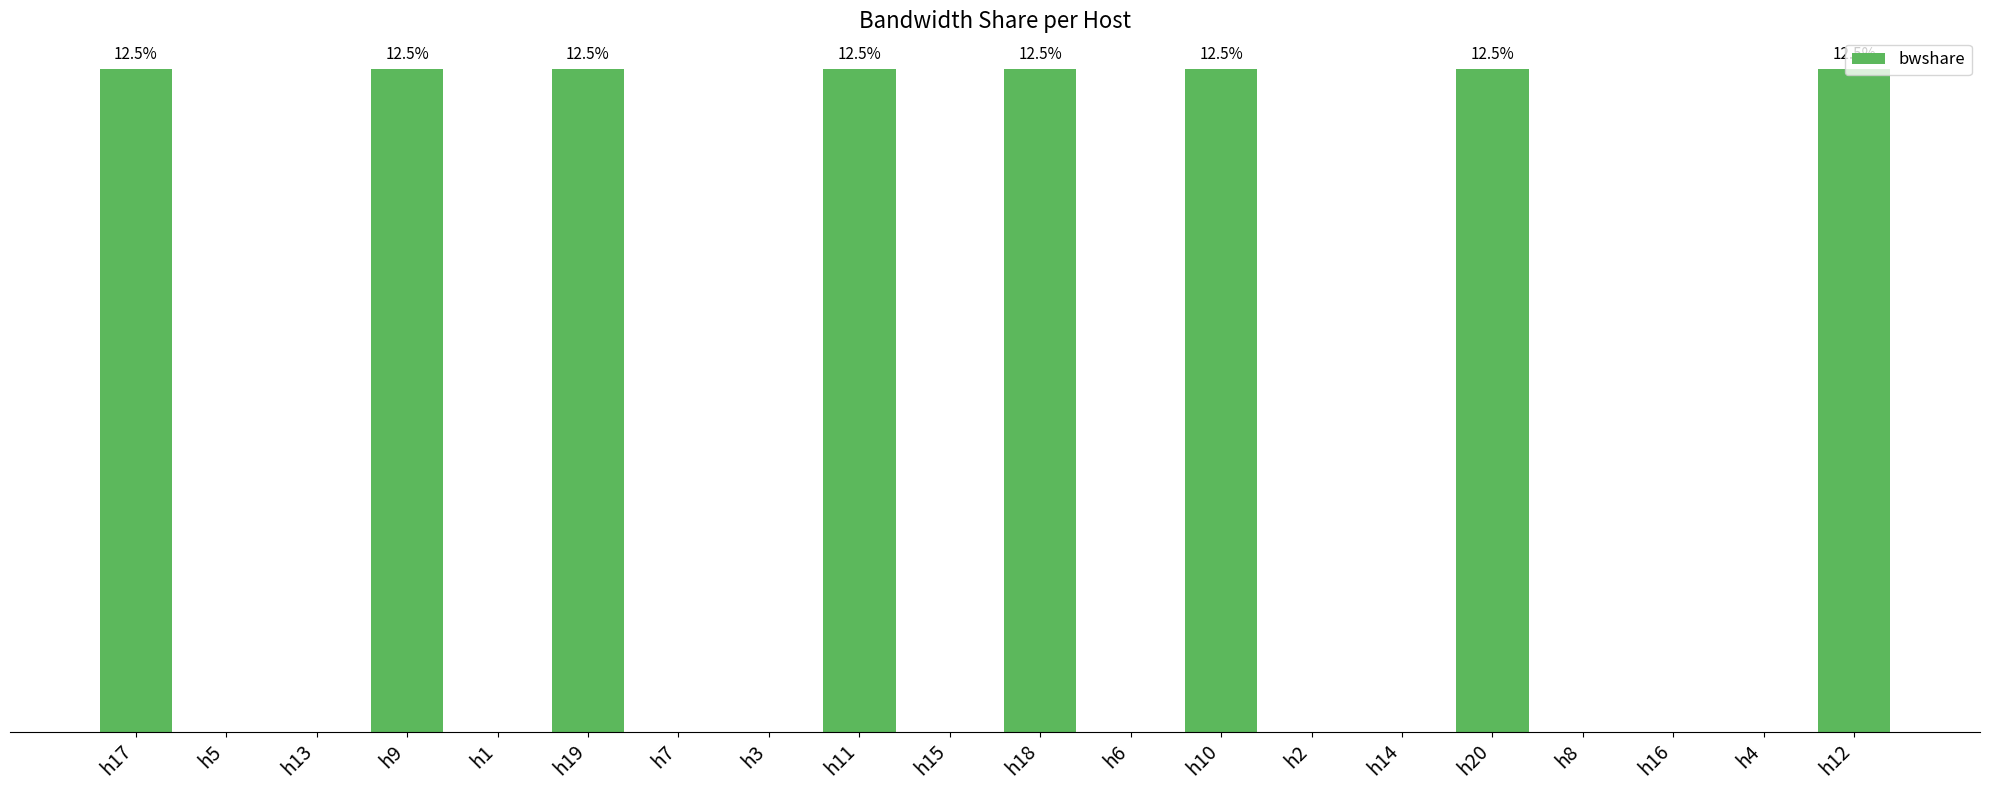

Are the bars grouped side by side (vs. stacked)?

No